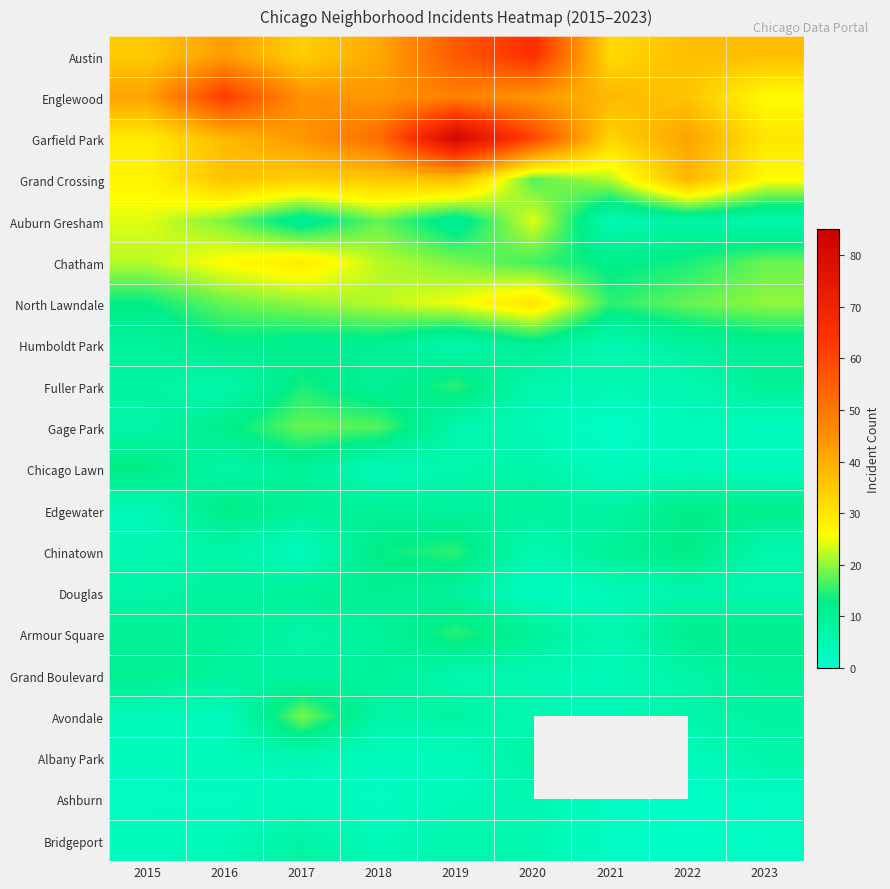

Which series has the widest spread of values?

Garfield Park